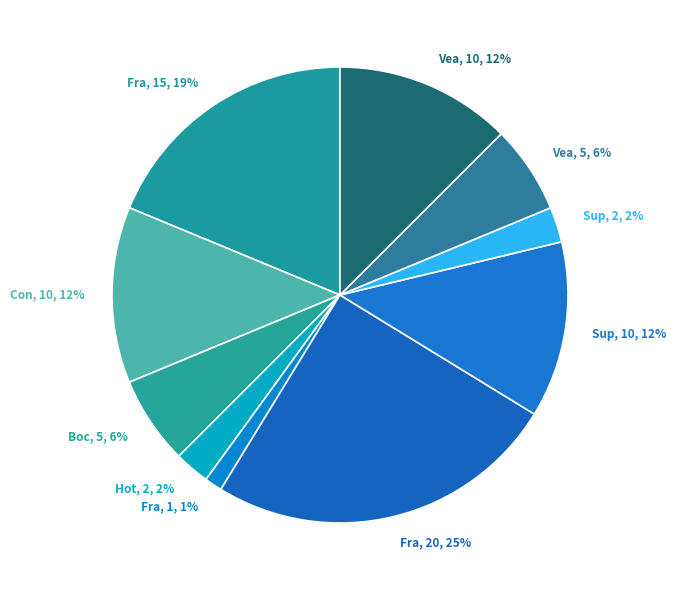

How many slices are in this pie chart?

10